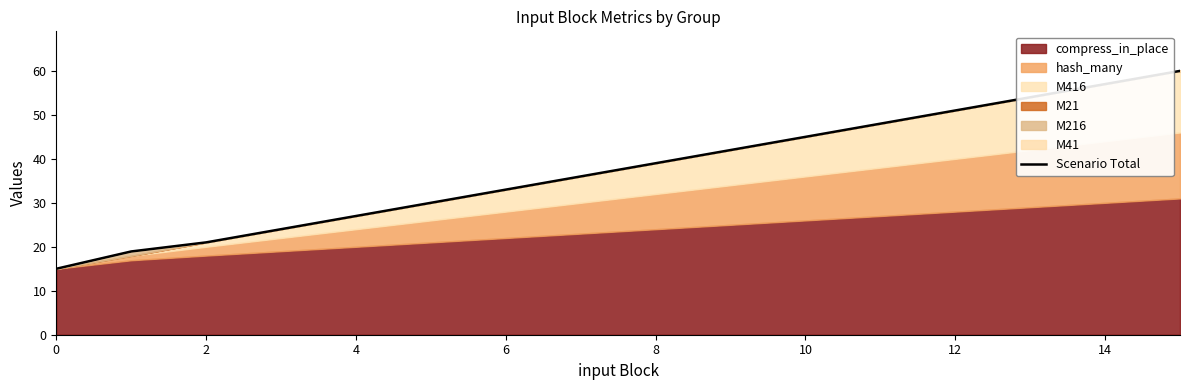

Is it true that Scenario Total equals 15.0 at 0?

True